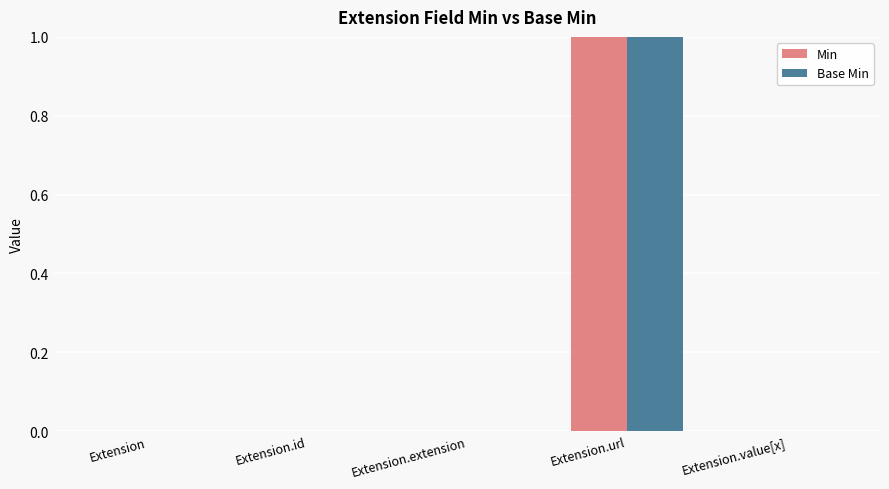

How many Base Min values are between 0 and 1?

5